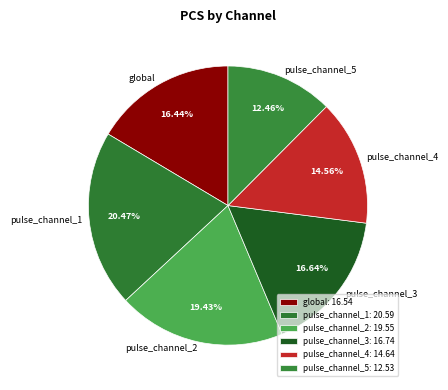

Is there a majority slice in this chart?

No